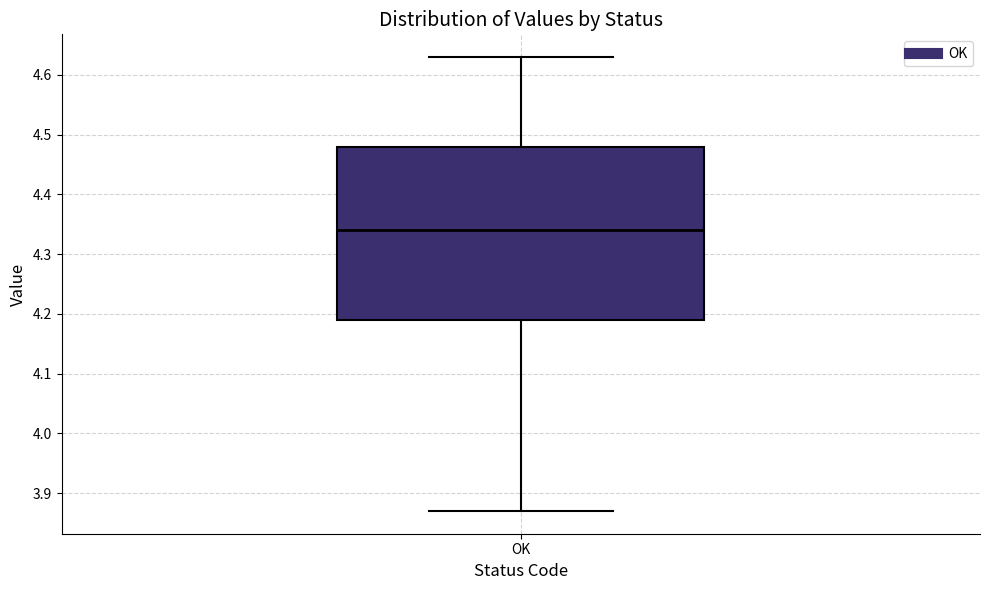

Where is the upper edge of the box for OK on the y-axis? The values are not printed on the chart, so give them approximately, as read against the axis.

4.48